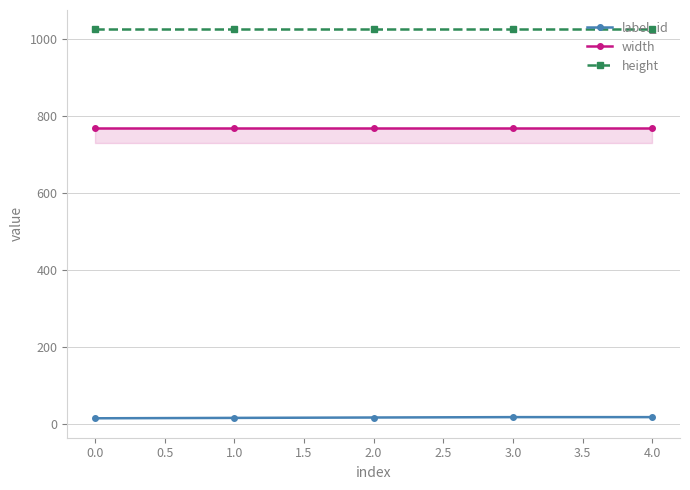

True or false: height and width intersect in this chart.

False